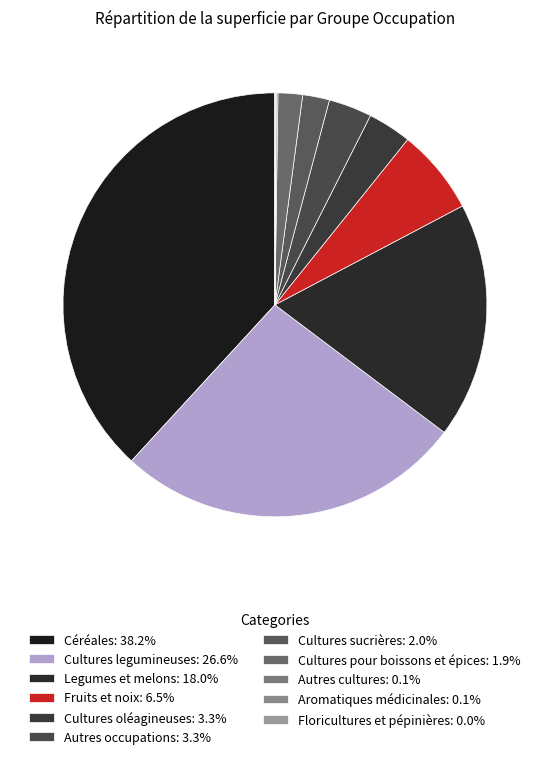

To the nearest percent, what is the difference between the Cultures legumineuses and Legumes et melons slice percentages?

9%